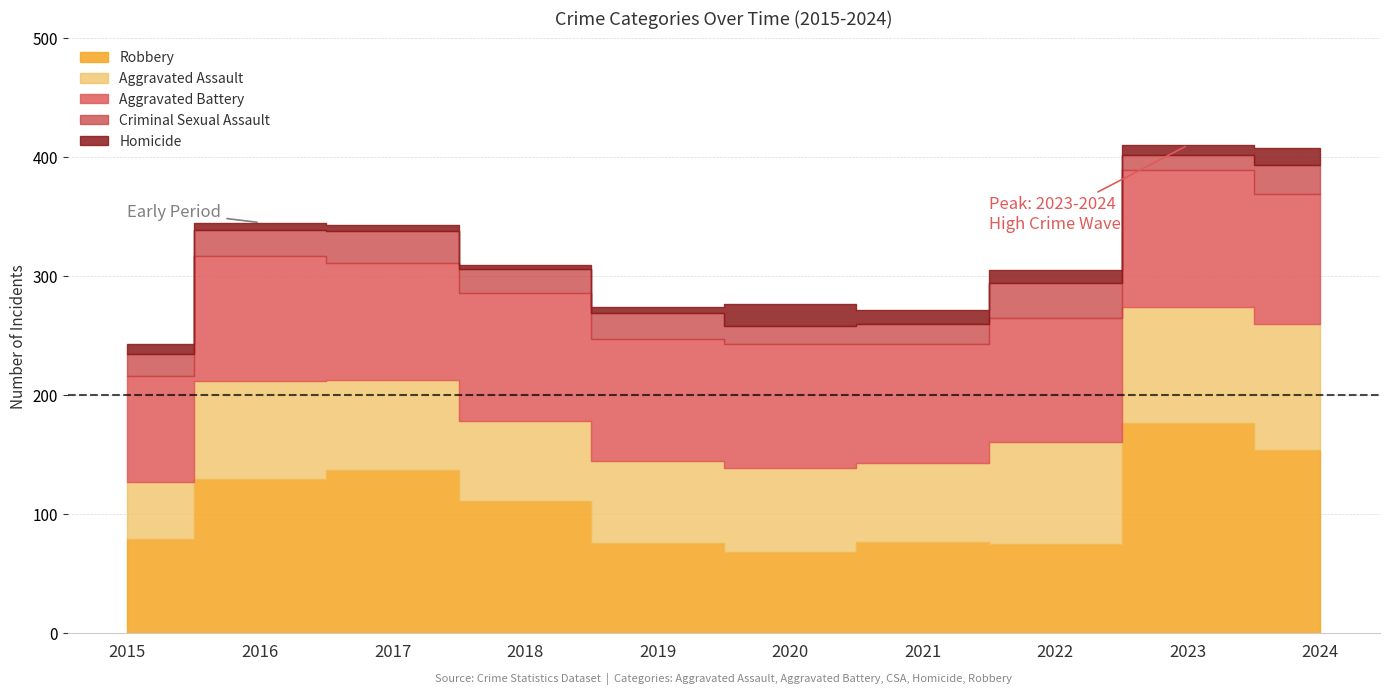

What is the value of the Robbery point at the 6th from the left?

68